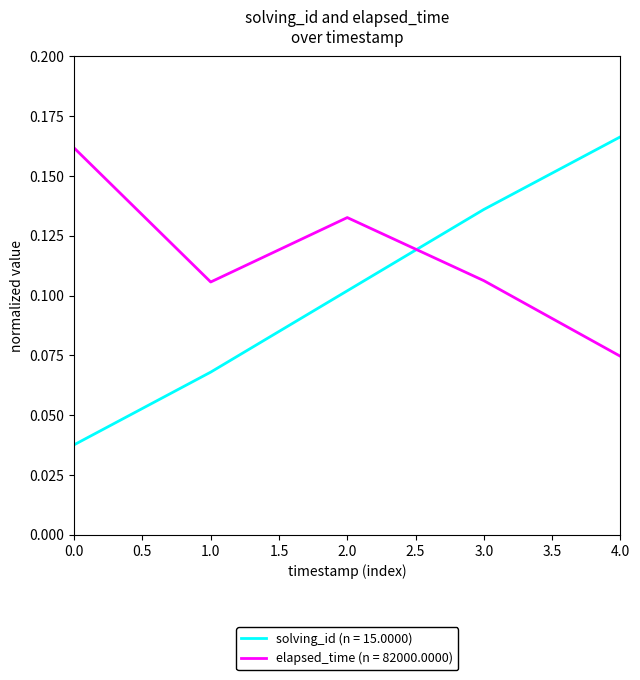

At which label is elapsed_time (n = 82000.0000) closest to 0?

4.0